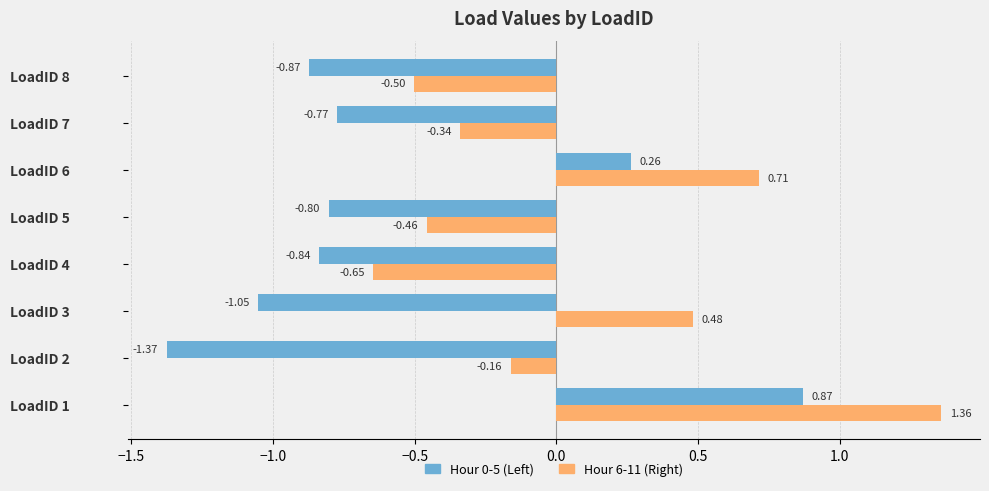

What is the sum of the Hour 6-11 (Right) values at LoadID 7 and LoadID 6?

0.4